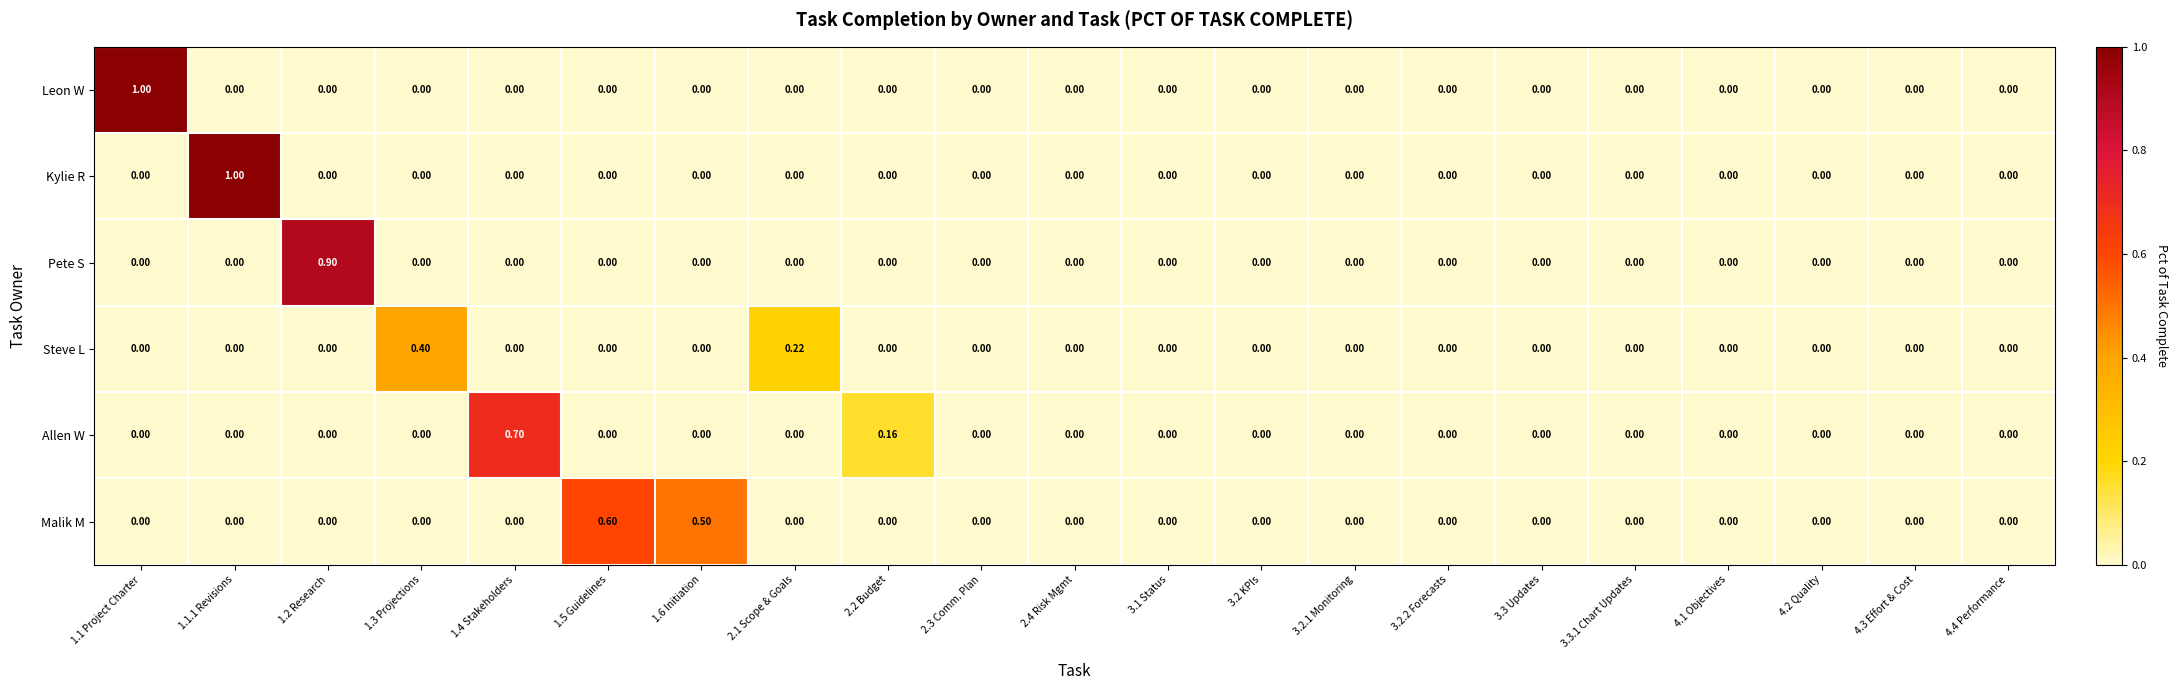

Which series has the largest total across all categories?

Malik M